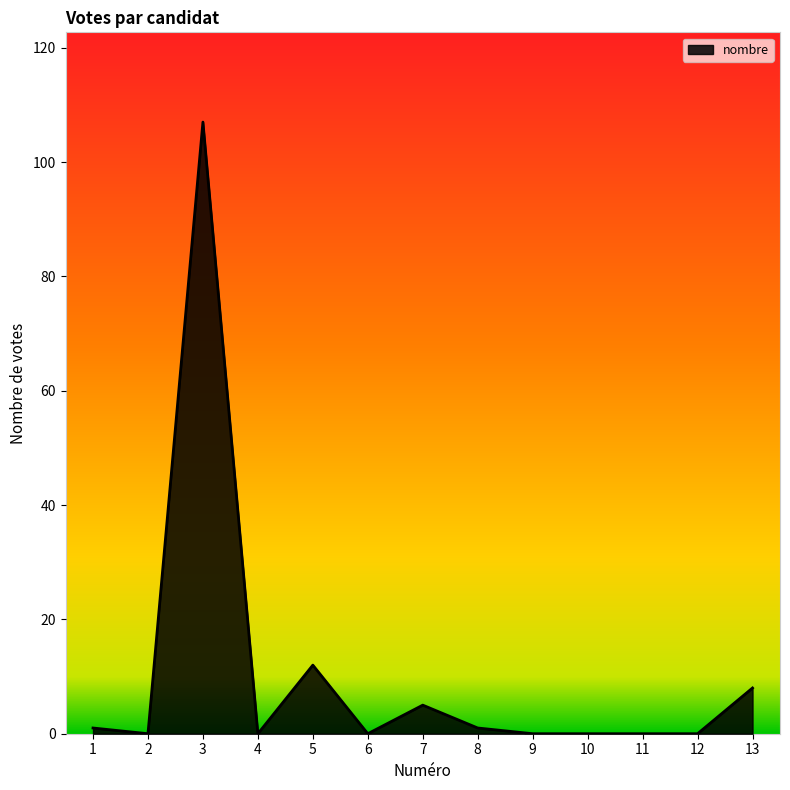

The chart shows a value of 1 at 8. True or false?

True